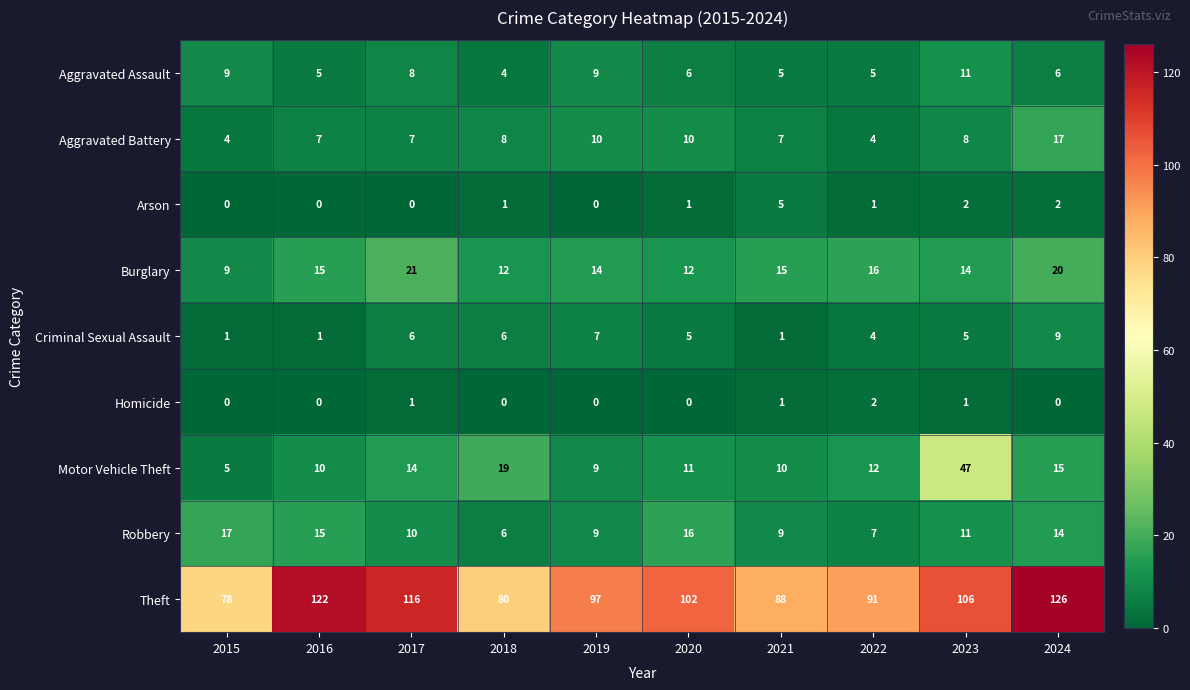

What is the difference between the Motor Vehicle Theft values at 2023 and 2017?

33